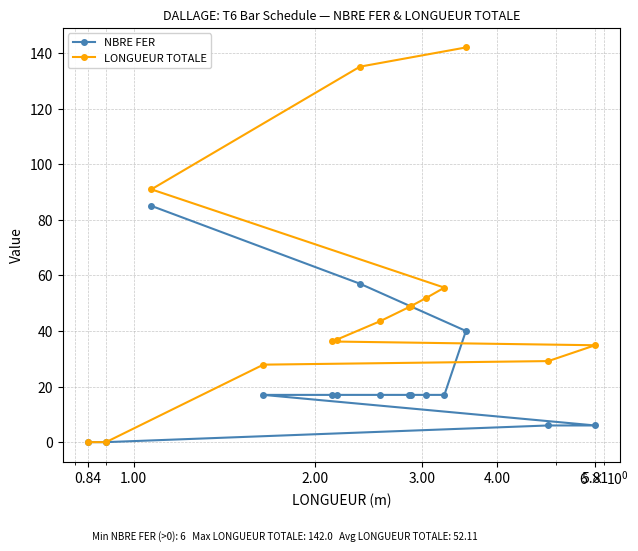

What is the average value of the NBRE FER series?

22